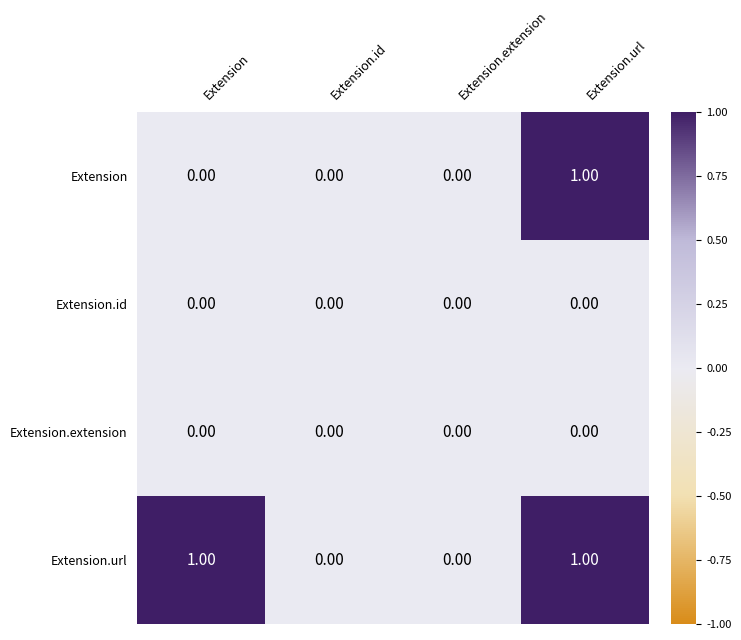

At which category is the sum across all series the highest?

Extension.url